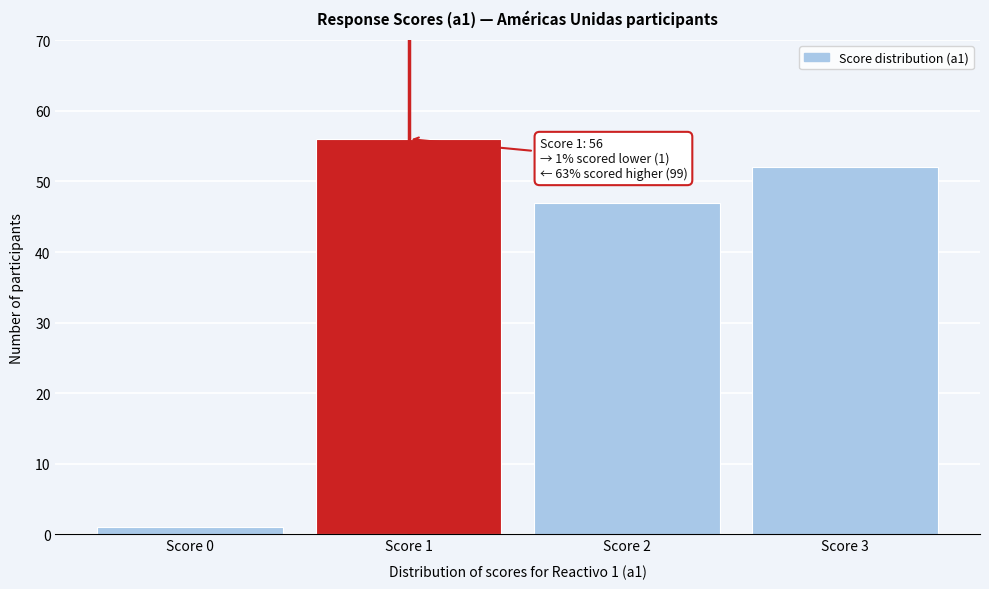

Reading left to right, what are all the values shown in this chart?

1	56	47	52